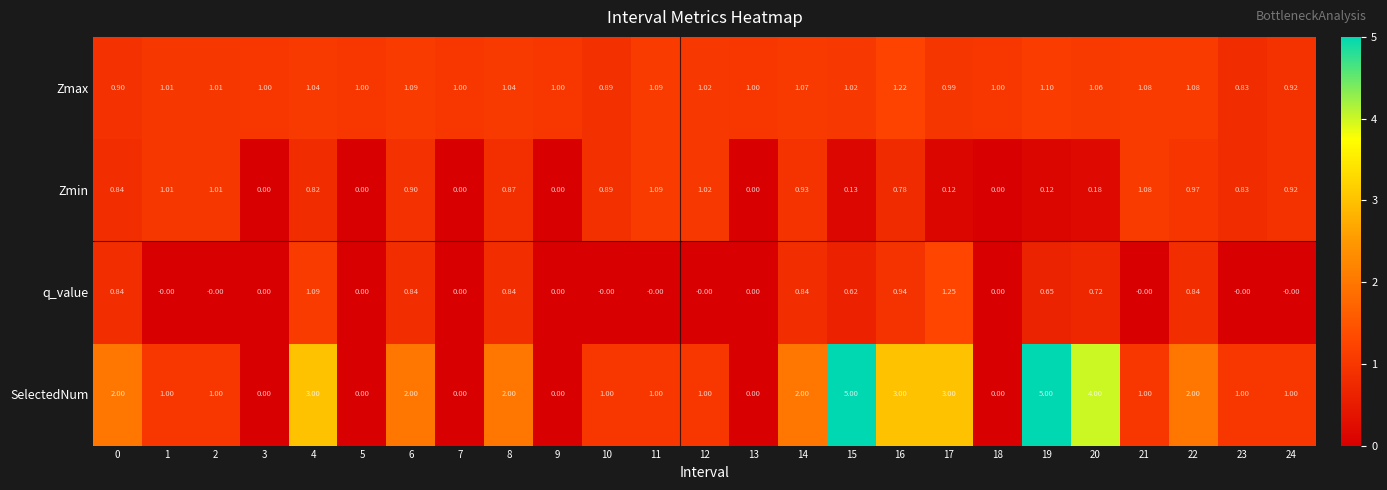

Rank the series by their maximum value, from lowest to highest.

Zmin, Zmax, q_value, SelectedNum